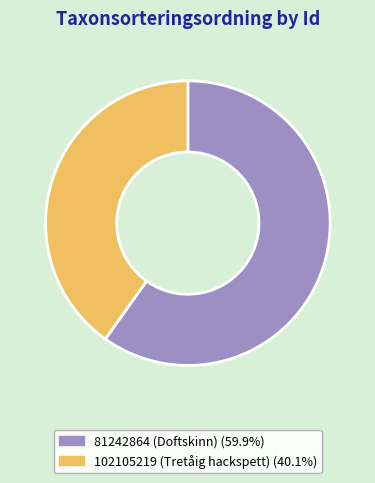

How many segments does this pie chart have?

2